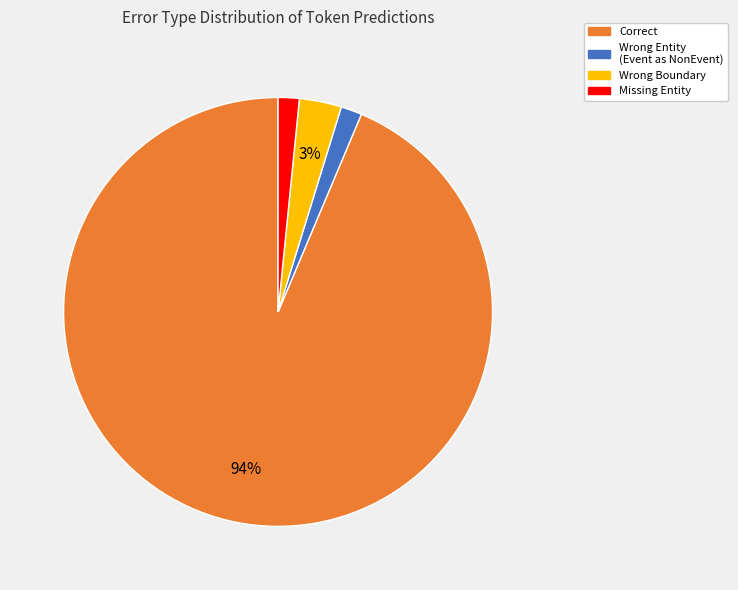

Is it true that Wrong Entity (Event as NonEvent) is 2% of the pie?

True